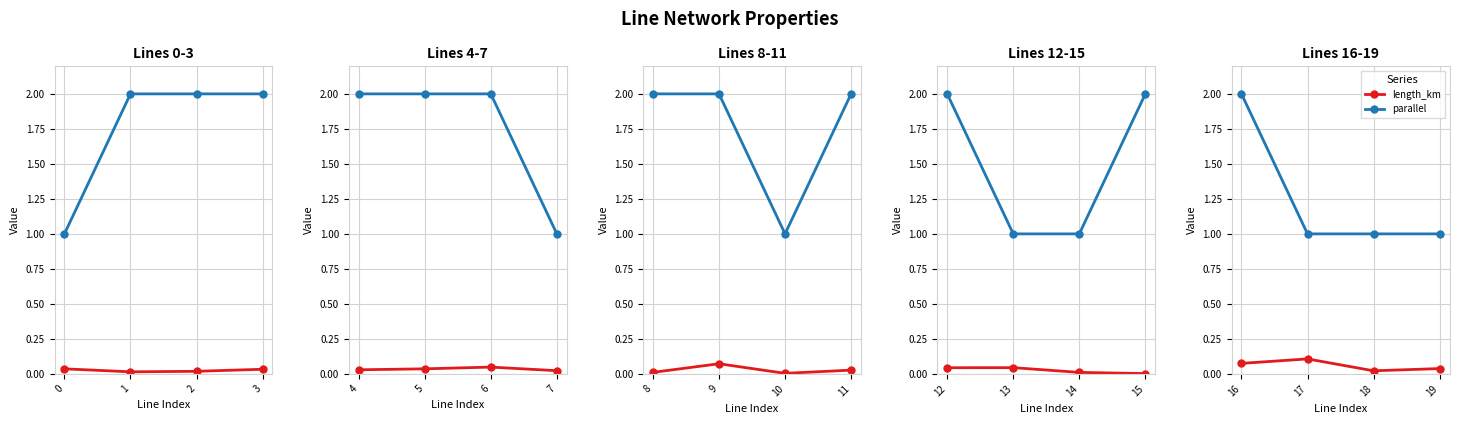

Is it true that parallel equals 1.7 at 17?

False